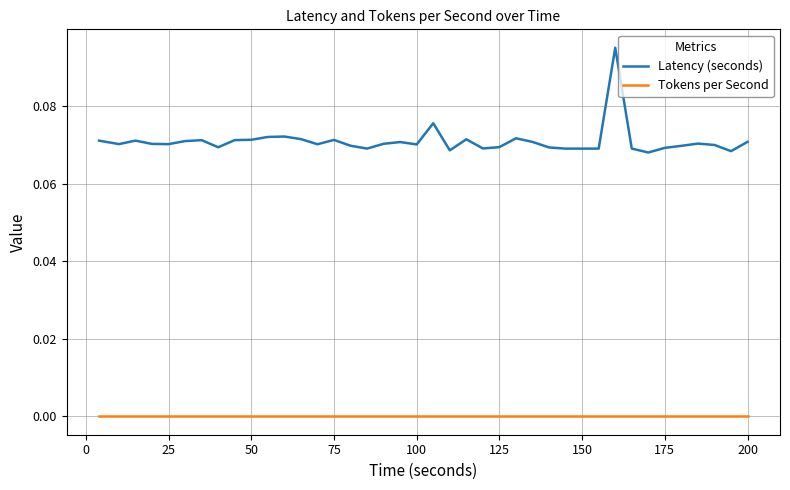

Rank the series by their maximum value, from lowest to highest.

Tokens per Second, Latency (seconds)